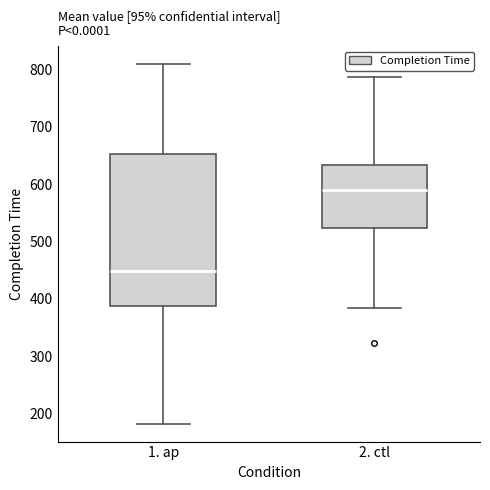

Which box is the tallest, from its lower edge to its upper edge?

1. ap